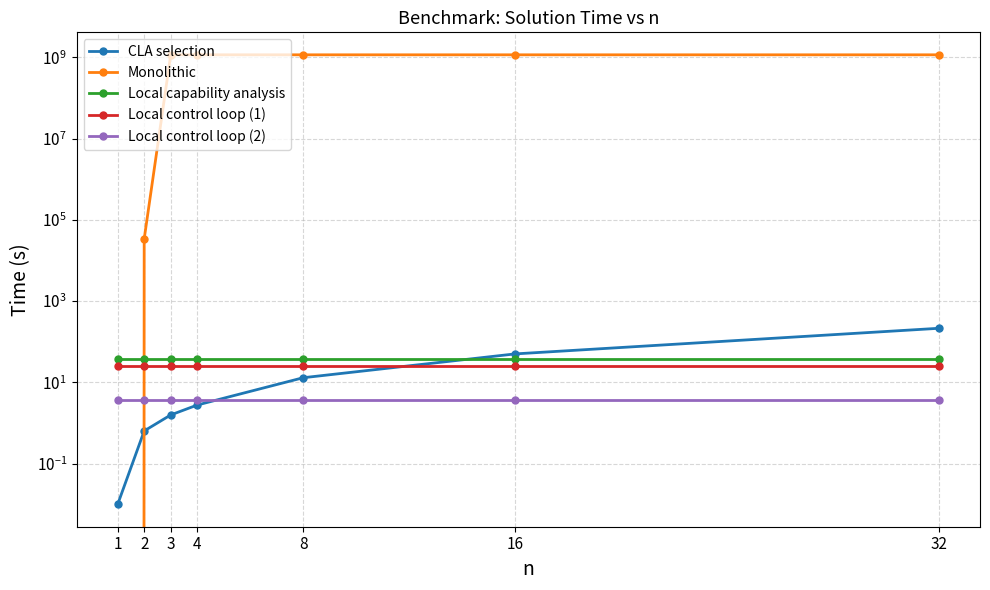

At which label is Monolithic closest to 576097568?

2